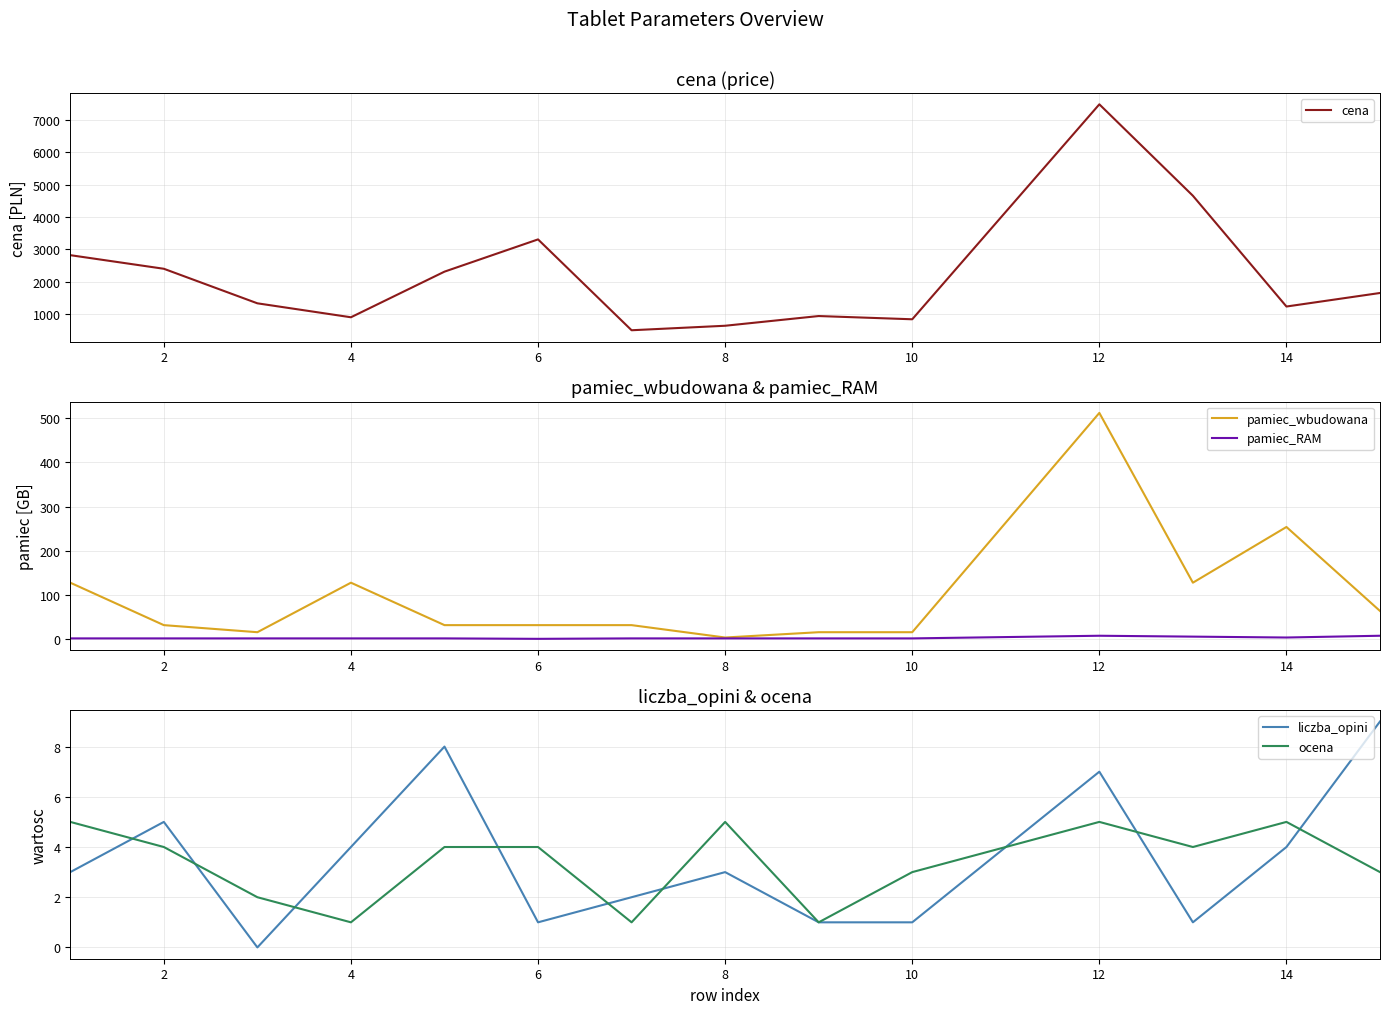

True or false: pamiec_wbudowana has a value of 254 at 14.

True